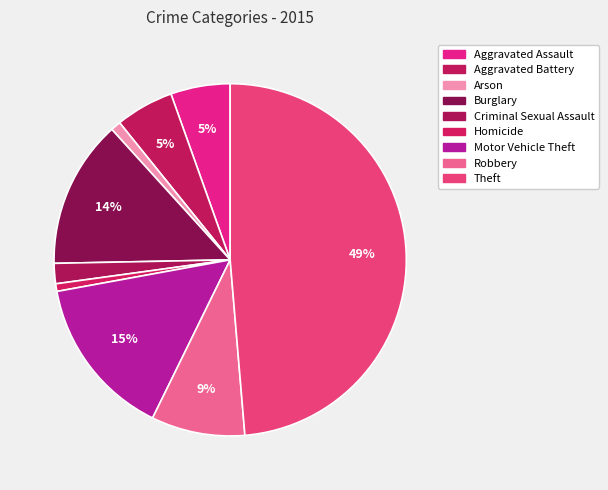

What percentage is the Criminal Sexual Assault slice, to the nearest percent?

2%